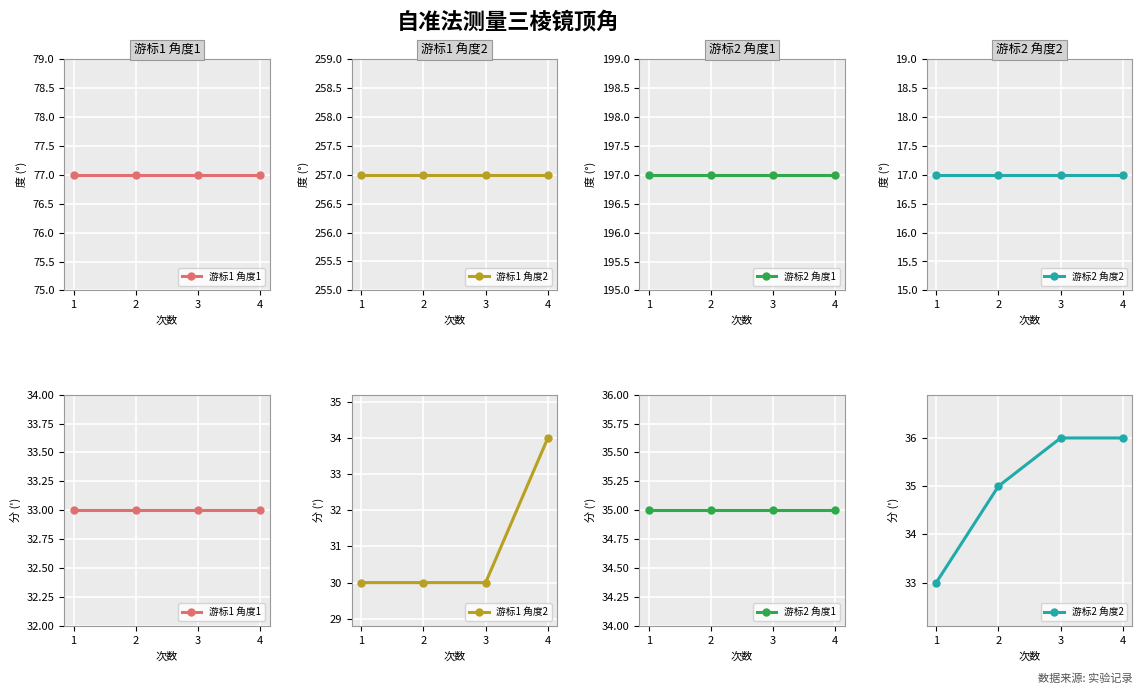

What is the approximate value of 游标1 角度2 at 4?

34